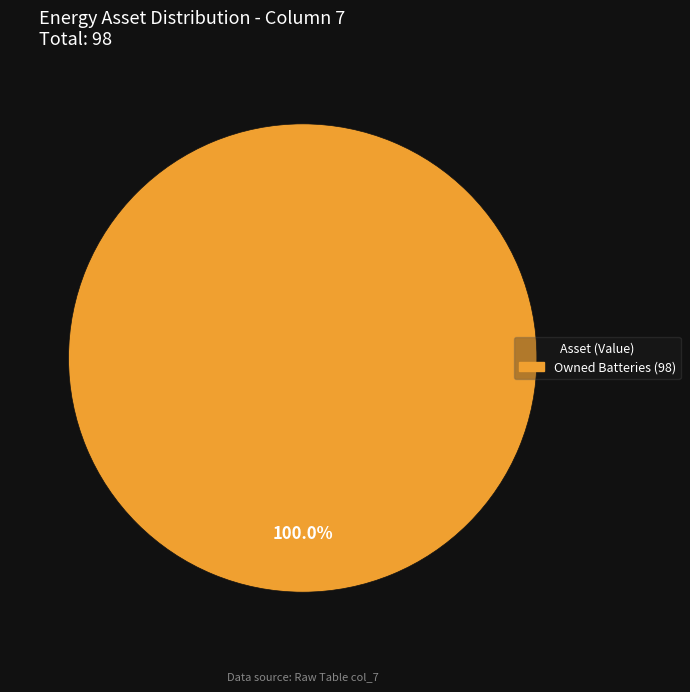

To the nearest percent, what percentage of the pie is Owned Batteries?

100%